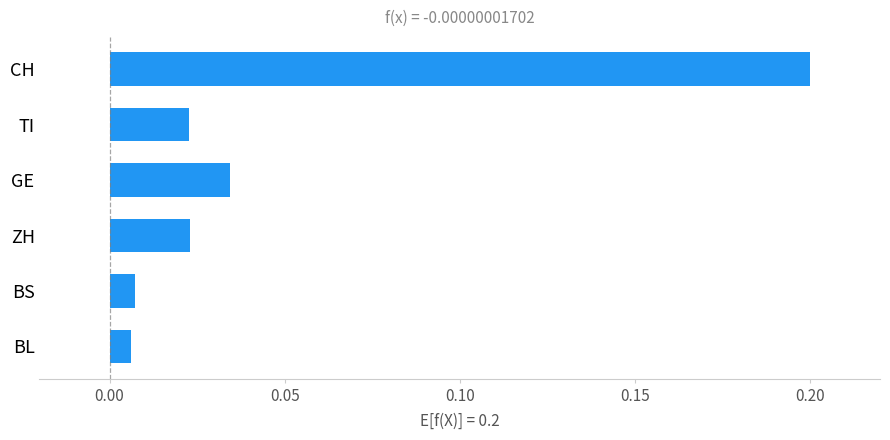

What is the difference between the maximum and second lowest values?

0.2